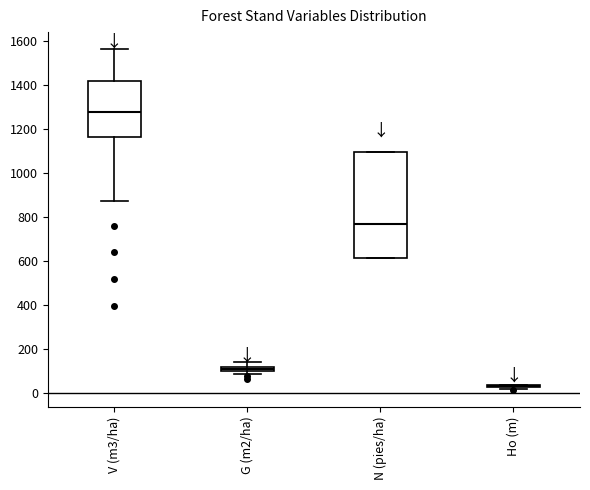

Comparing the boxes themselves (not the whiskers), which one is the tallest?

N (pies/ha)